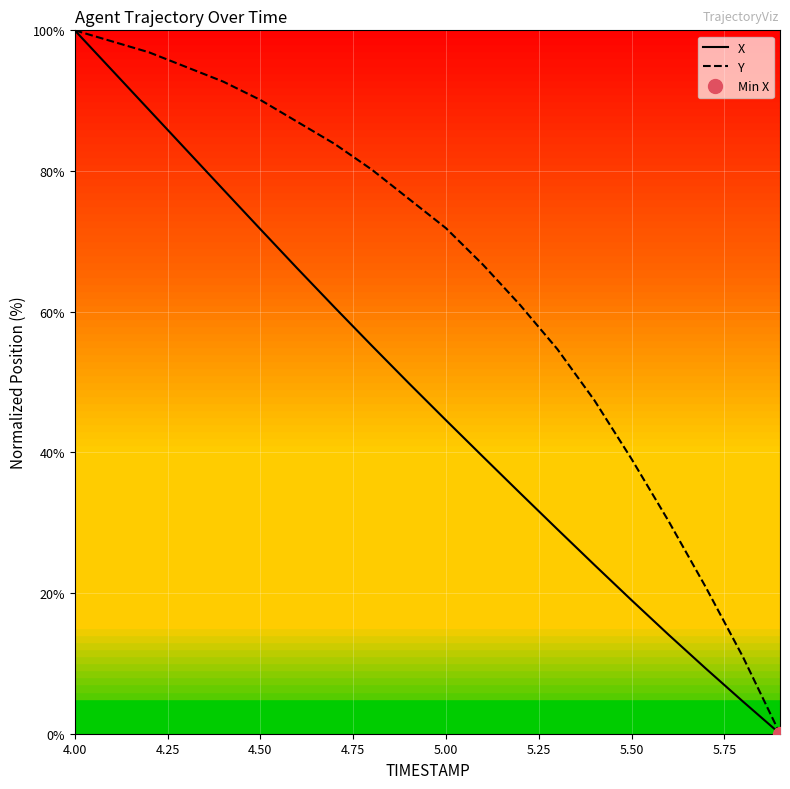

Rank the series by their maximum value, from highest to lowest.

X, Y